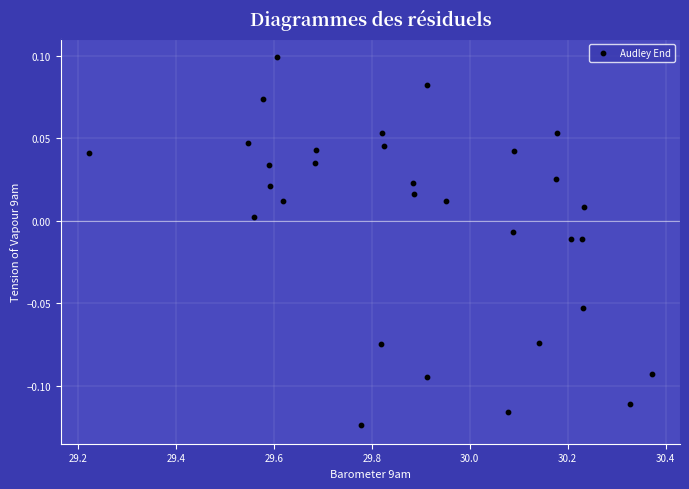

What is the range of X values (max minus min)?

1.1